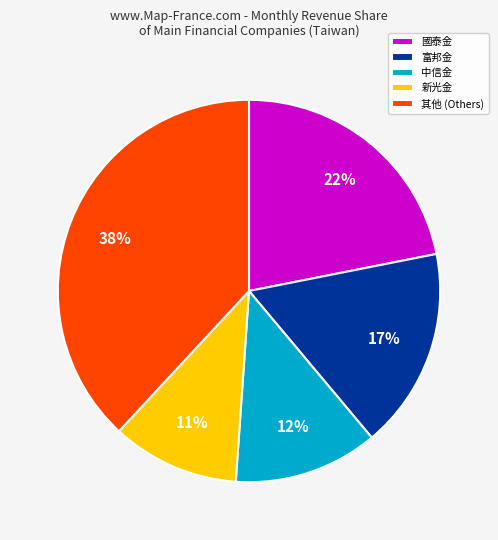

Combined, do 國泰金 and 中信金 account for over 50%?

No